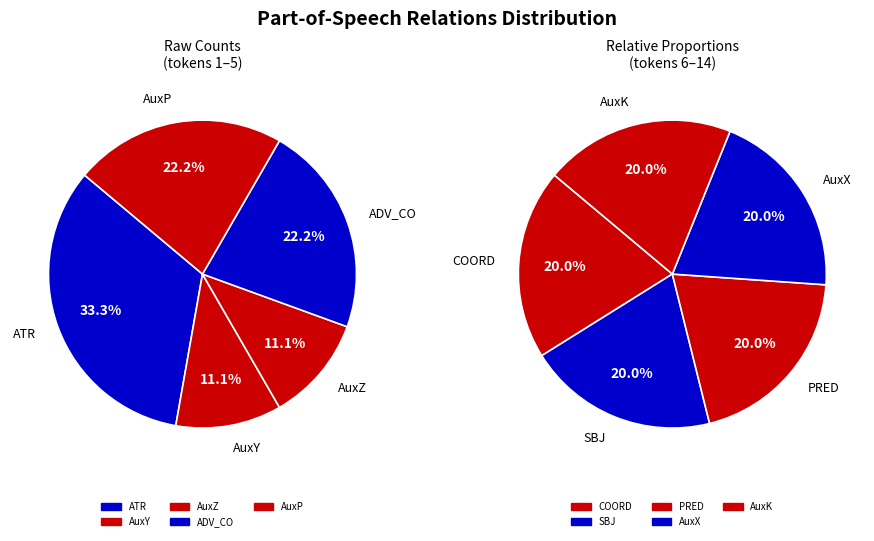

What is the largest slice in the pie chart?

ATR